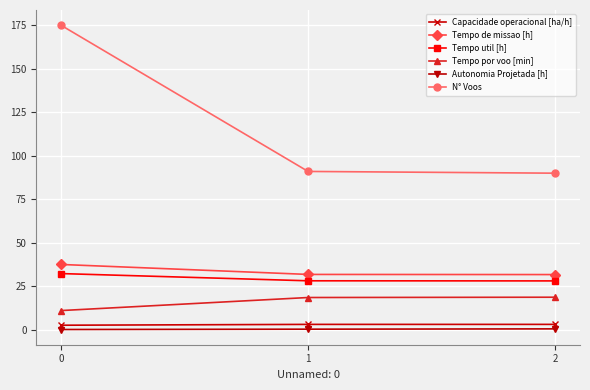

Which series has the largest total across all categories?

N° Voos